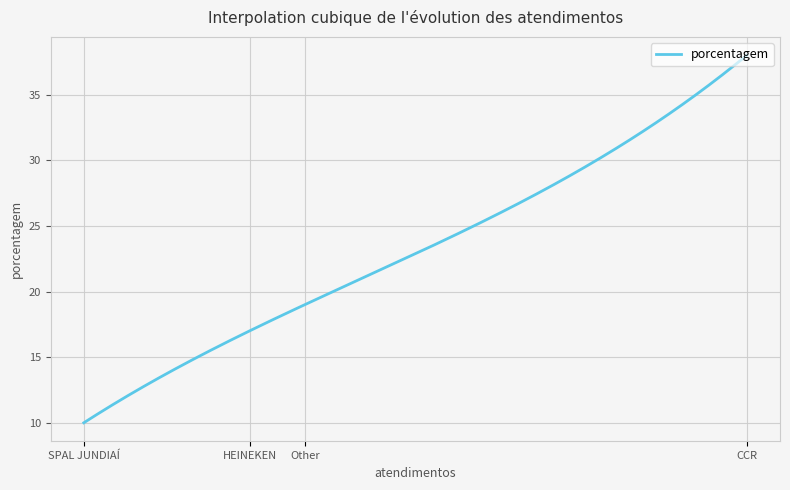

What is the smallest value displayed?

10.0